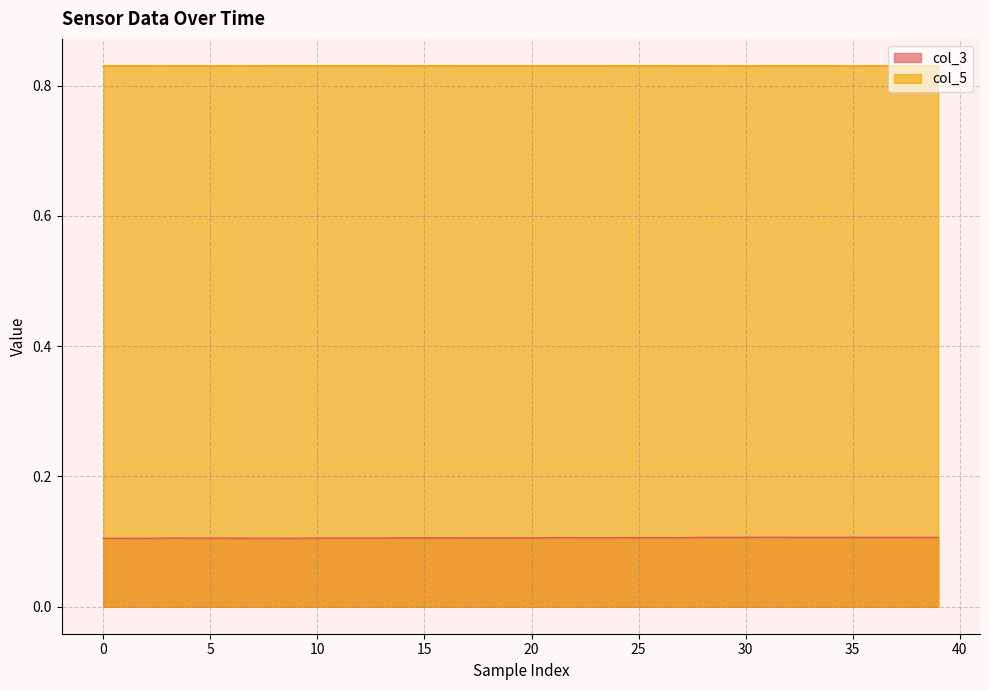

Read the col_5 value at 22.

0.8